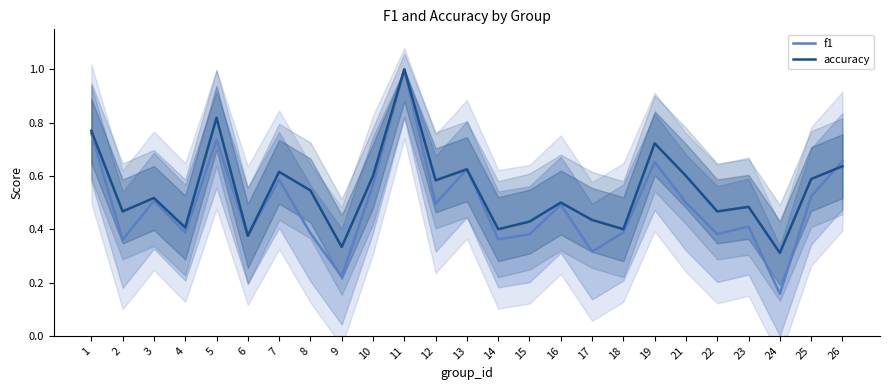

True or false: accuracy has a value of 0.4 at 17.

True